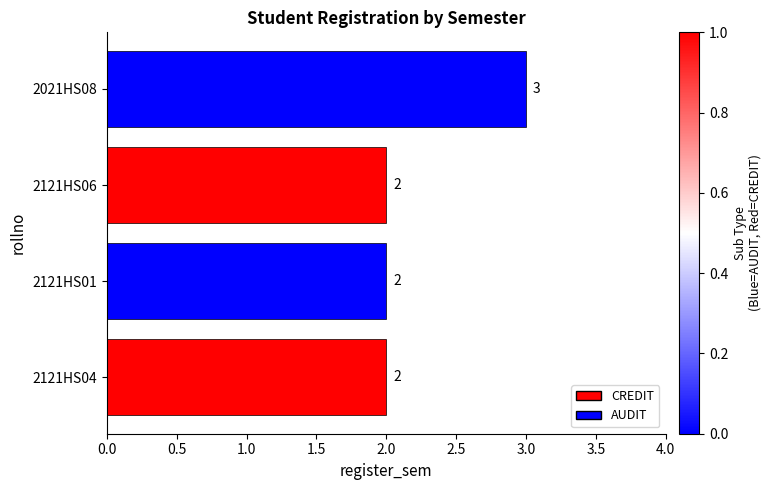

Approximately how many times larger is the value at 2121HS01 compared to 2121HS06?

1.0